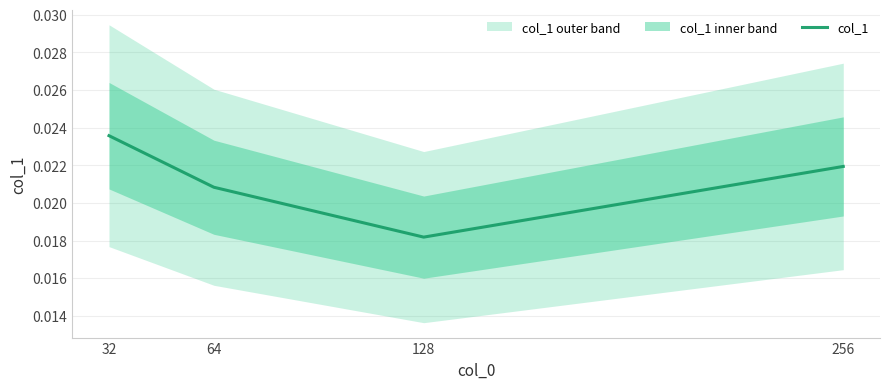

How many data points does each series have?

4